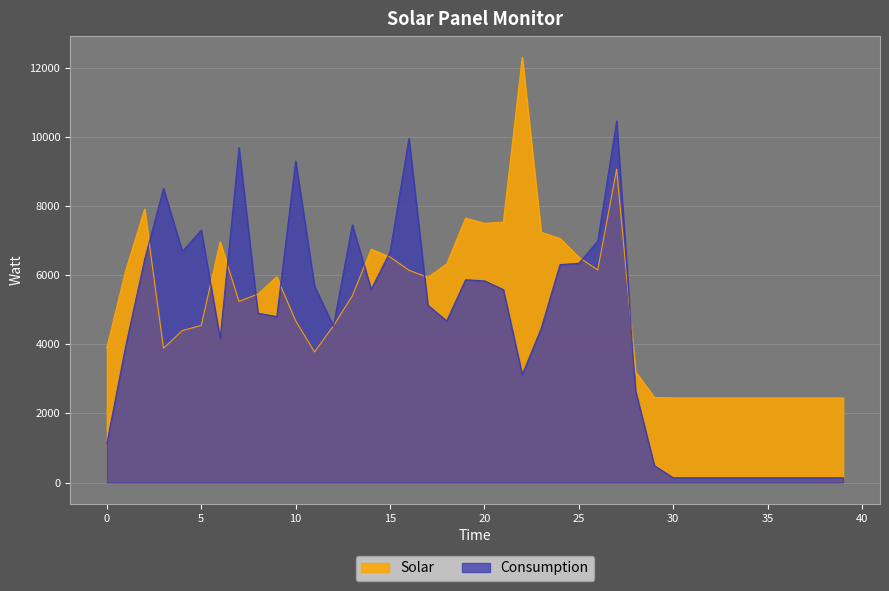

Which has a higher value, 6 or 8?

6